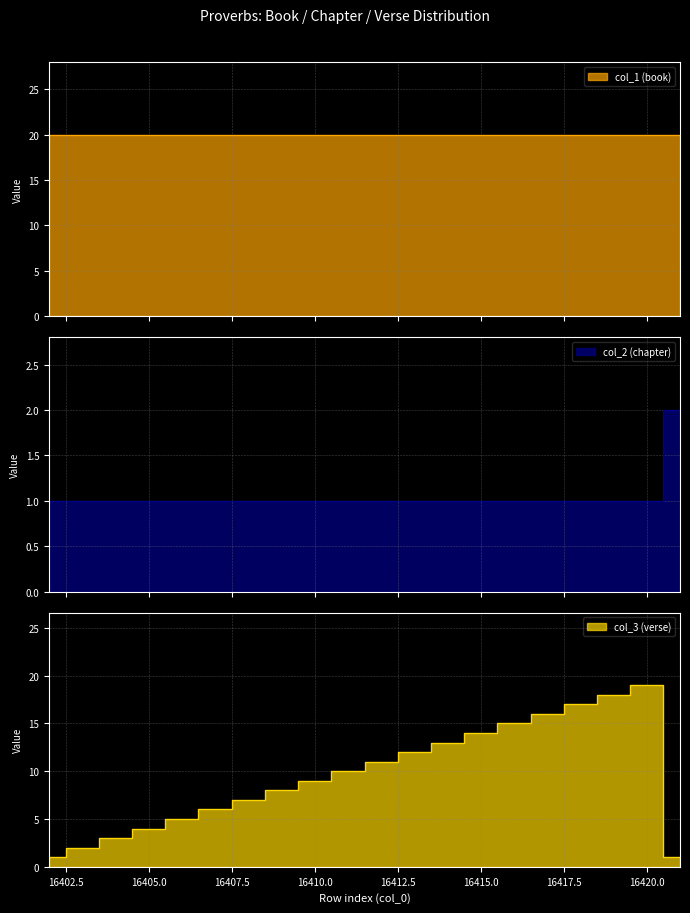

What is the value of the col_3 (verse) point at the 4th from the left?

4